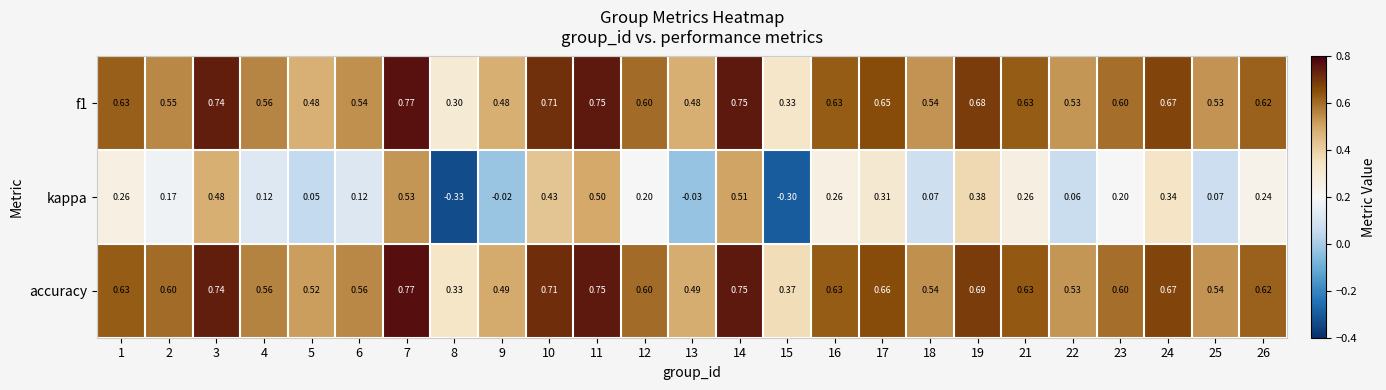

Is the value of f1 at 9 greater than the value of kappa at 15?

Yes